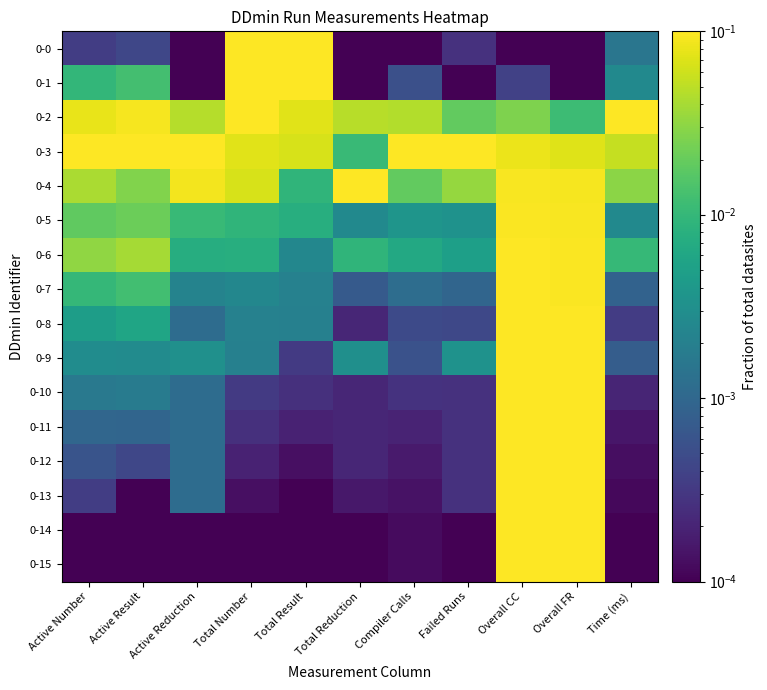

At which category is the sum across all series the highest?

Overall CC